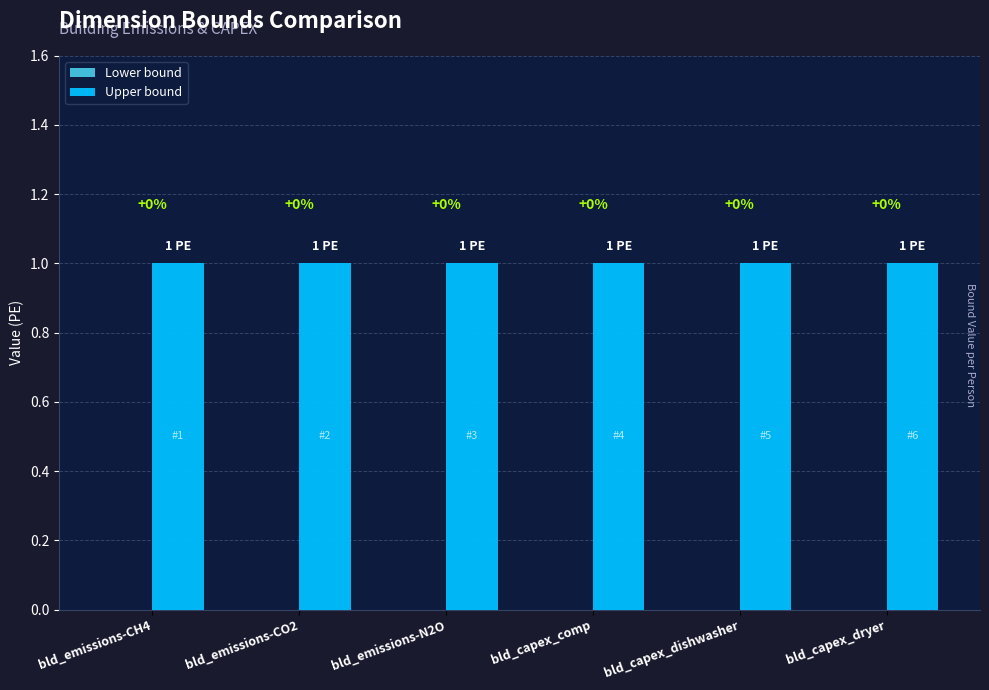

What is the label of the 4th bar from the left?

bld_capex_comp